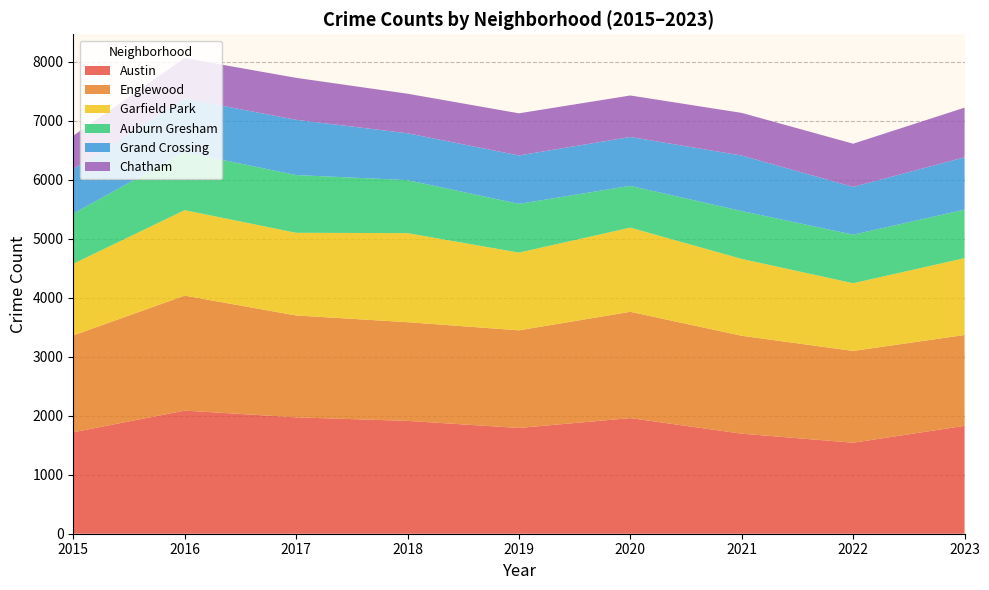

Reading left to right, extract all data points from this chart.

Austin: 2015=1719	2016=2086	2017=1972	2018=1912	2019=1792	2020=1959	2021=1695	2022=1542	2023=1828
Englewood: 2015=1641	2016=1948	2017=1726	2018=1672	2019=1654	2020=1801	2021=1659	2022=1555	2023=1539
Garfield Park: 2015=1214	2016=1448	2017=1401	2018=1509	2019=1317	2020=1426	2021=1302	2022=1147	2023=1302
Auburn Gresham: 2015=851	2016=983	2017=978	2018=898	2019=826	2020=708	2021=811	2022=823	2023=821
Grand Crossing: 2015=754	2016=908	2017=936	2018=794	2019=820	2020=828	2021=941	2022=809	2023=888
Chatham: 2015=565	2016=686	2017=711	2018=670	2019=714	2020=703	2021=722	2022=732	2023=841